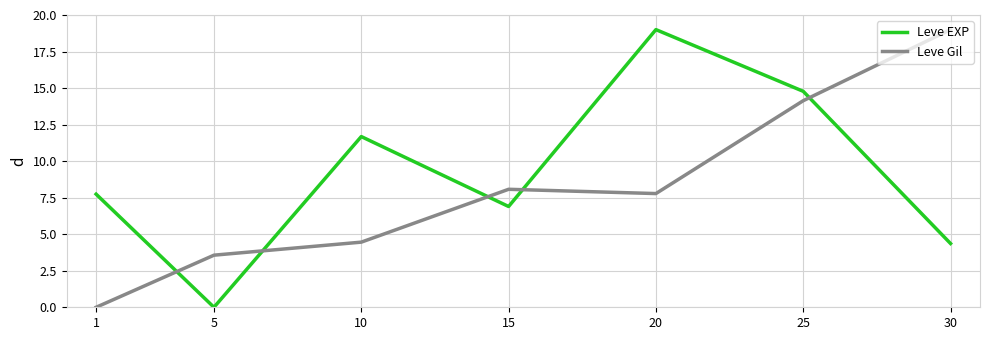

How many interior local peaks does the Leve EXP series have?

2